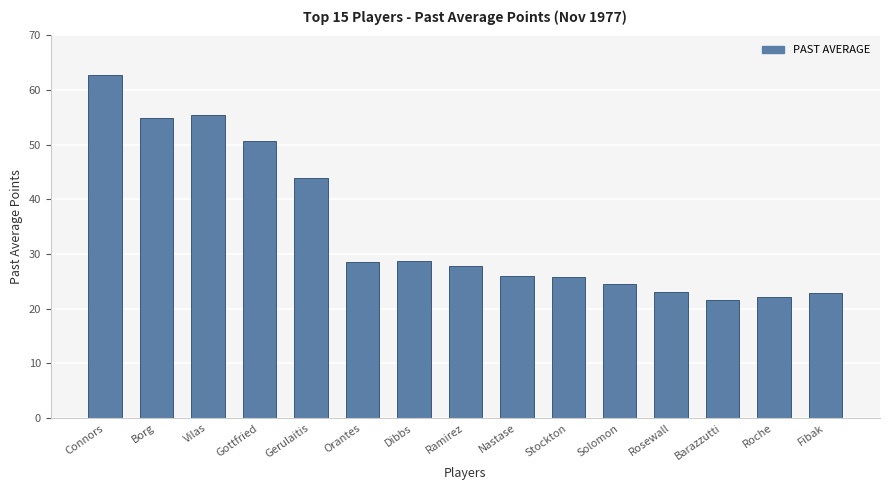

Which has a higher value, Borg or Barazzutti?

Borg